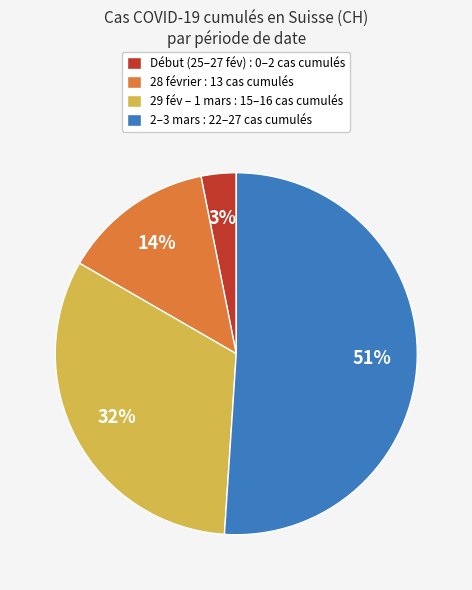

Do Début (25–27 fév) : 0–2 cas cumulés and 2–3 mars : 22–27 cas cumulés together represent more than half of the pie?

Yes